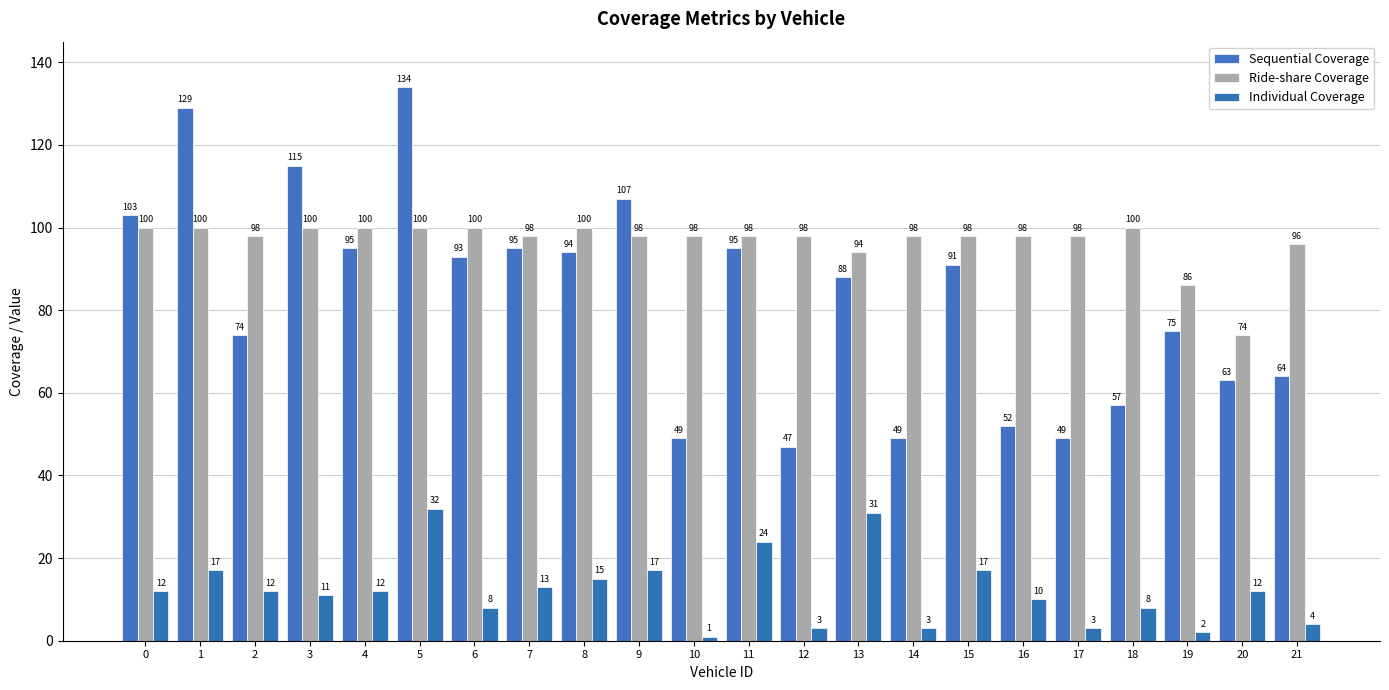

What is the maximum value for Individual Coverage?

32